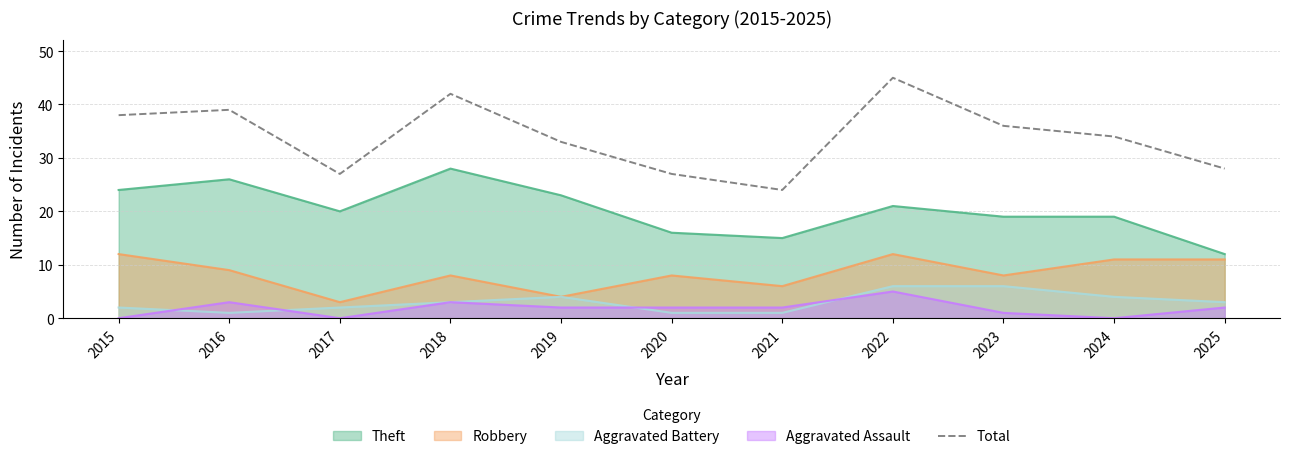

List the labels in order of value, largest first.

2022, 2018, 2016, 2015, 2023, 2024, 2019, 2025, 2017, 2020, 2021